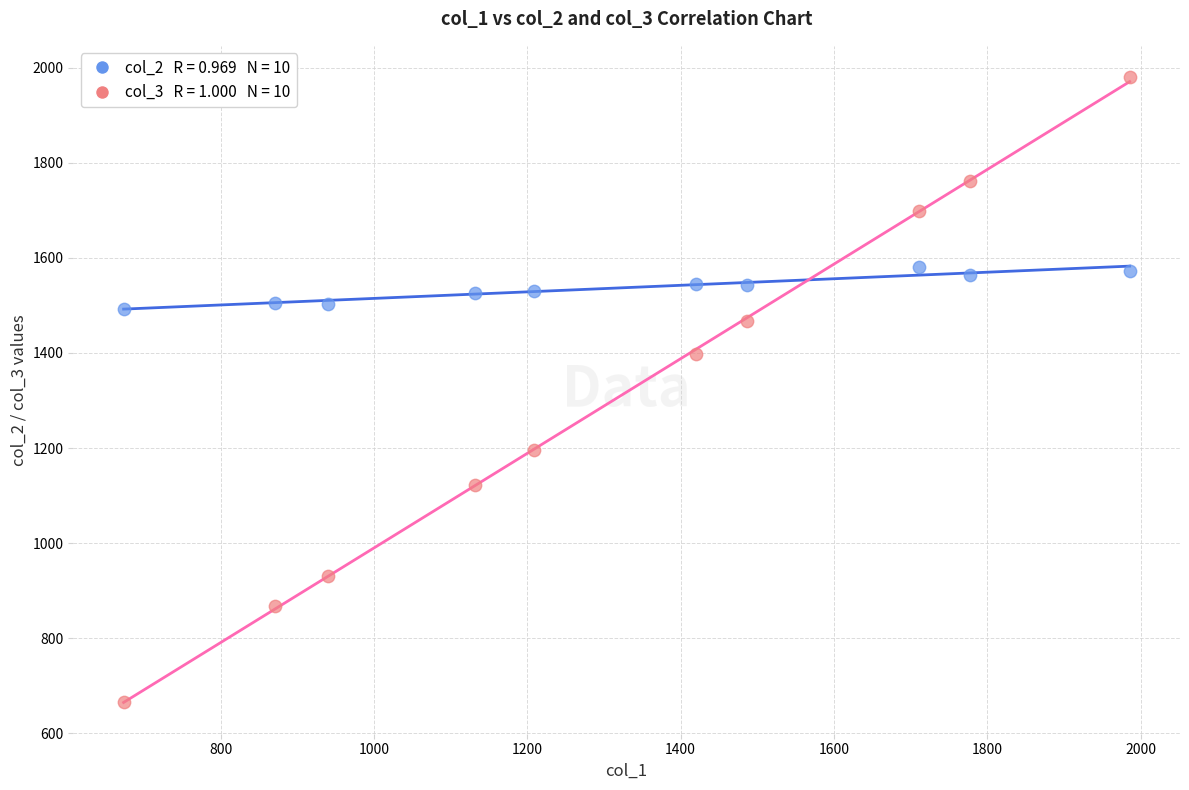

Across all data points, what is the range of Y values (max minus min)?

1313.3